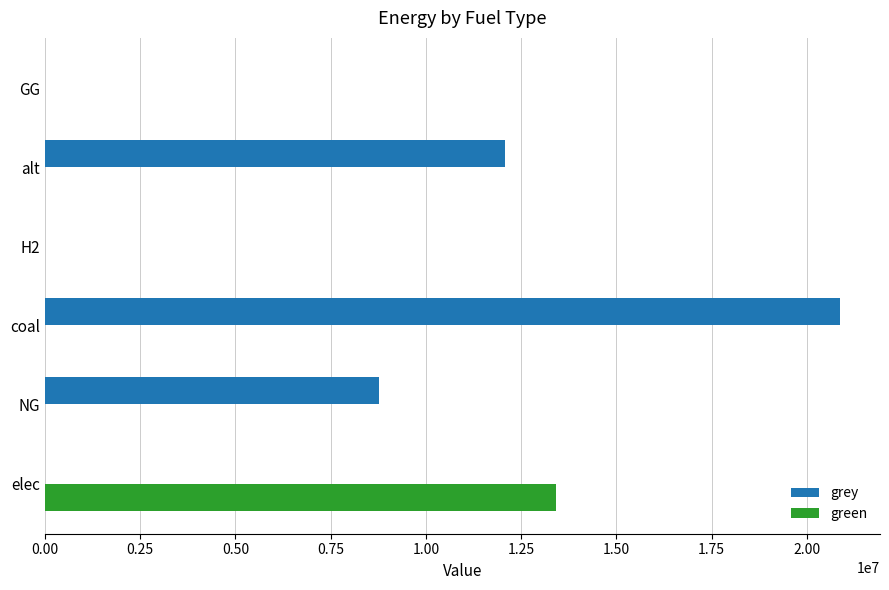

Is the value of green at elec greater than the value of grey at coal?

No